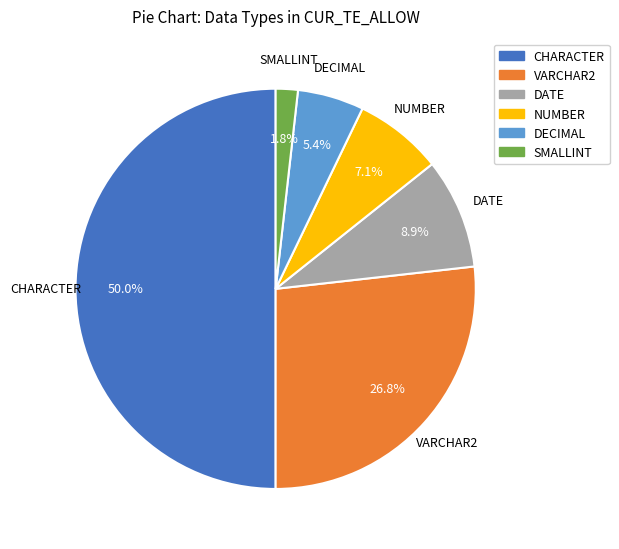

Which has a higher value, DECIMAL or SMALLINT?

DECIMAL